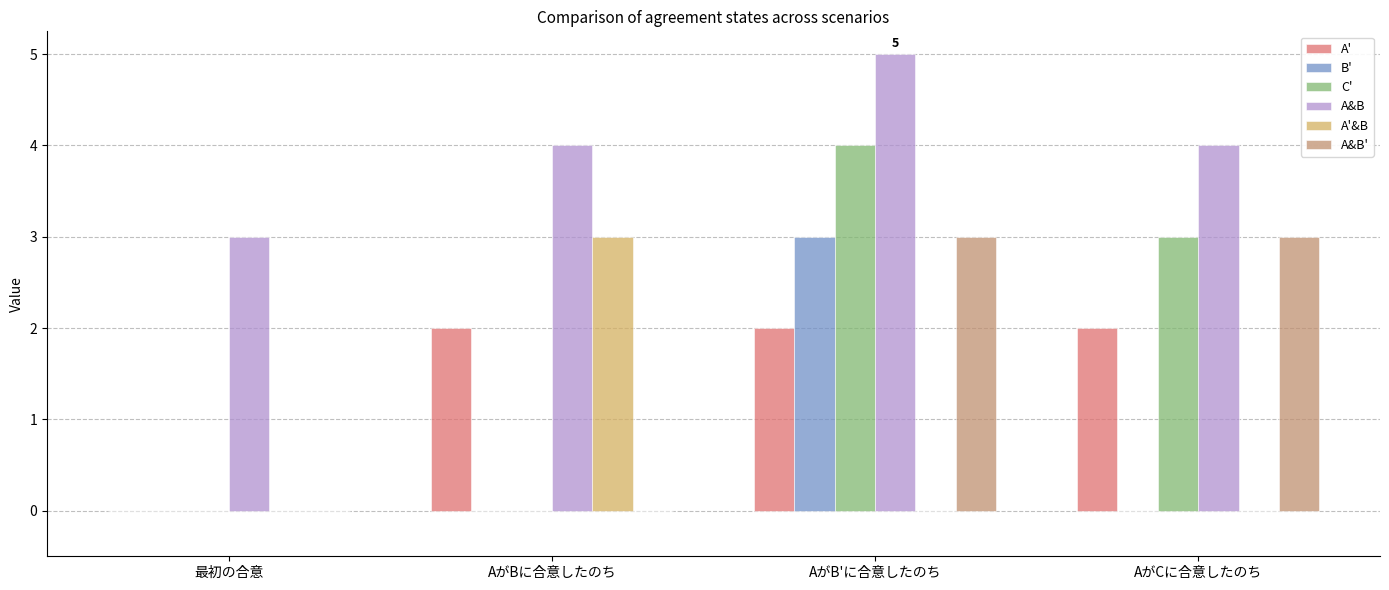

What is the spread (max minus min) of values at 最初の合意?

3